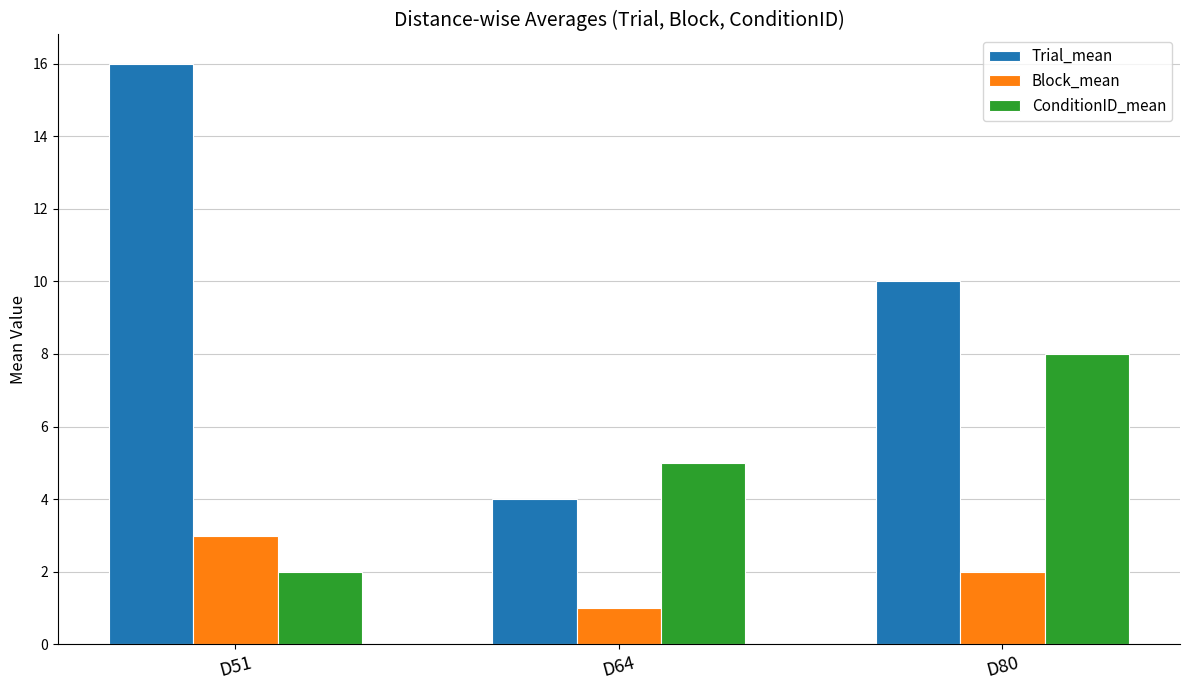

What is the difference between the maximum and minimum values in the Block_mean series?

2